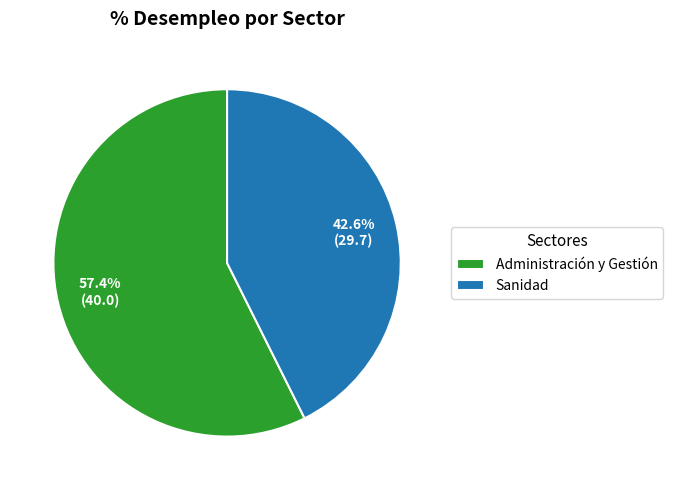

Between Administración y Gestión and Sanidad, which is larger?

Administración y Gestión